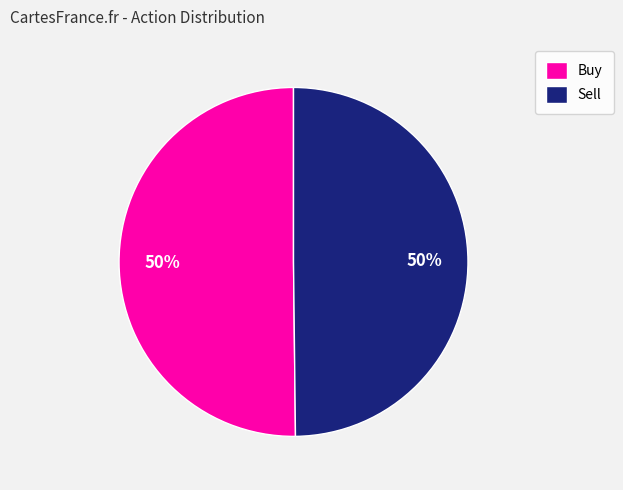

To the nearest percent, what is the combined percentage of Buy and Sell?

100%